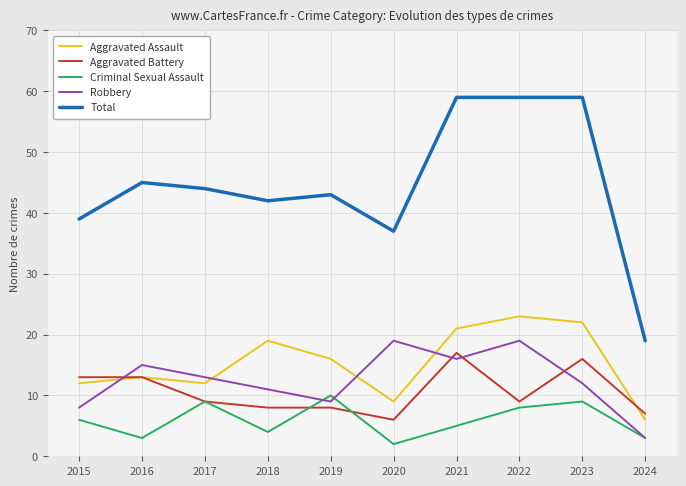

Reading left to right, what are all the values shown in this chart?

Aggravated Assault: 2015=12	2016=13	2017=12	2018=19	2019=16	2020=9	2021=21	2022=23	2023=22	2024=6
Aggravated Battery: 2015=13	2016=13	2017=9	2018=8	2019=8	2020=6	2021=17	2022=9	2023=16	2024=7
Criminal Sexual Assault: 2015=6	2016=3	2017=9	2018=4	2019=10	2020=2	2021=5	2022=8	2023=9	2024=3
Robbery: 2015=8	2016=15	2017=13	2018=11	2019=9	2020=19	2021=16	2022=19	2023=12	2024=3
Total: 2015=39	2016=45	2017=44	2018=42	2019=43	2020=37	2021=59	2022=59	2023=59	2024=19